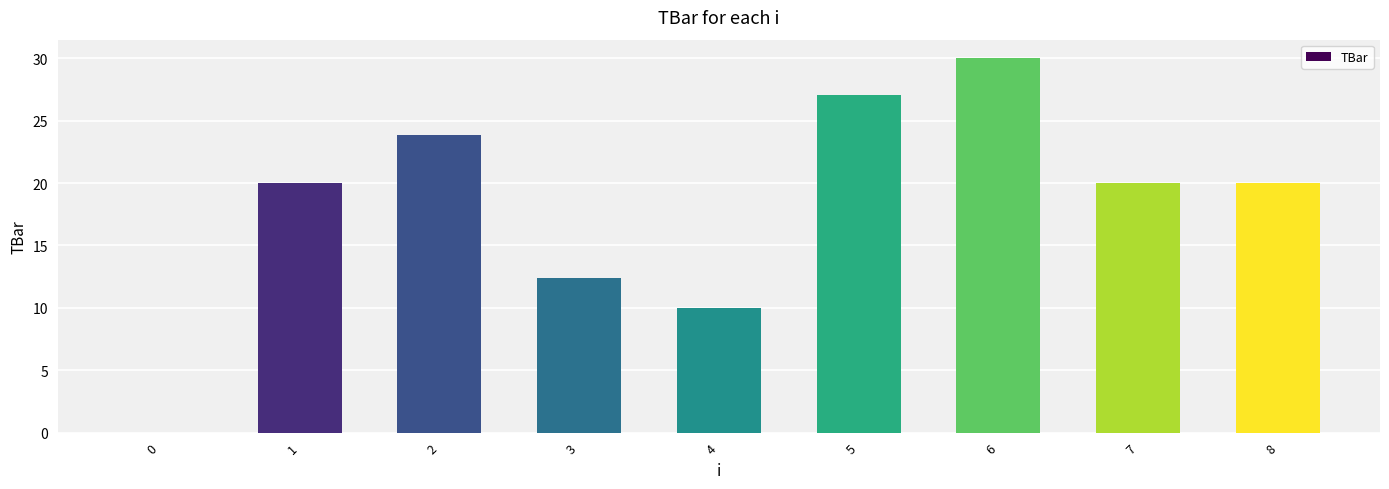

Read the value at 3.

12.4